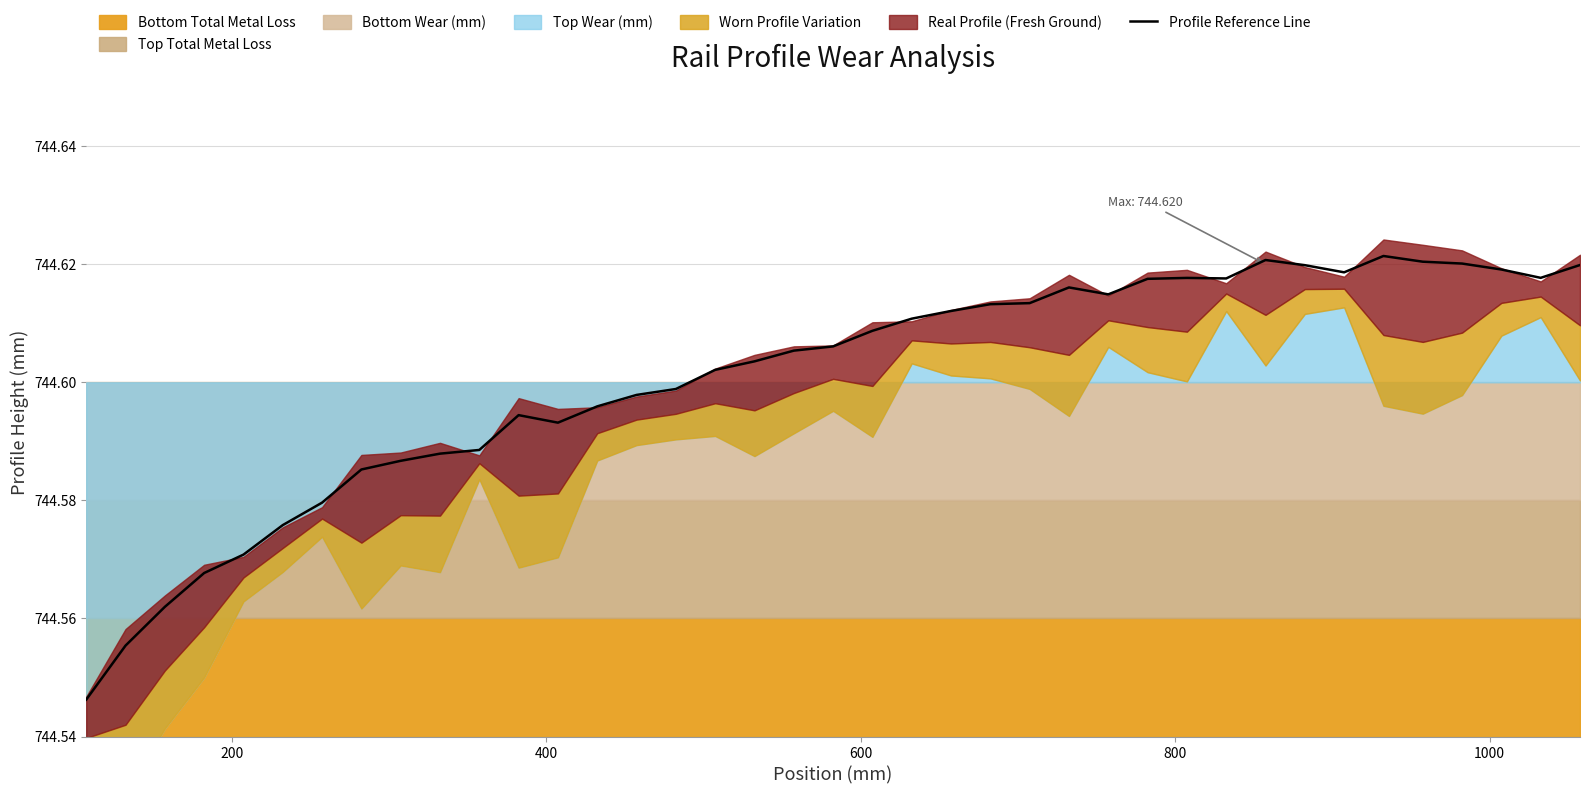

What is the difference between the maximum and second lowest values?

0.1